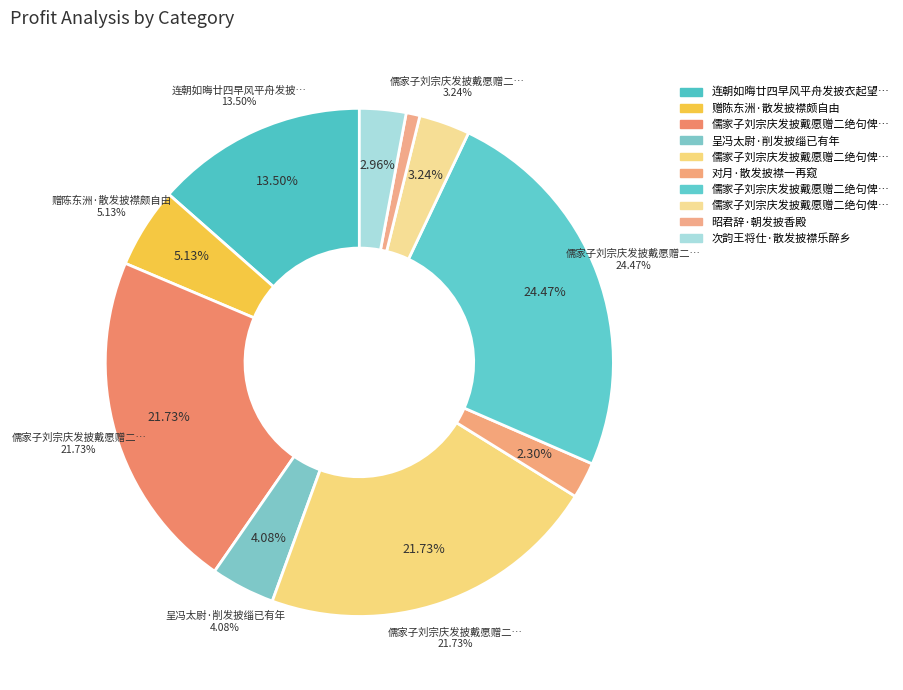

Which category has the biggest portion of the pie?

儒家子刘宗庆发披戴愿赠二绝句俾藉之以谒乐于成人之美者